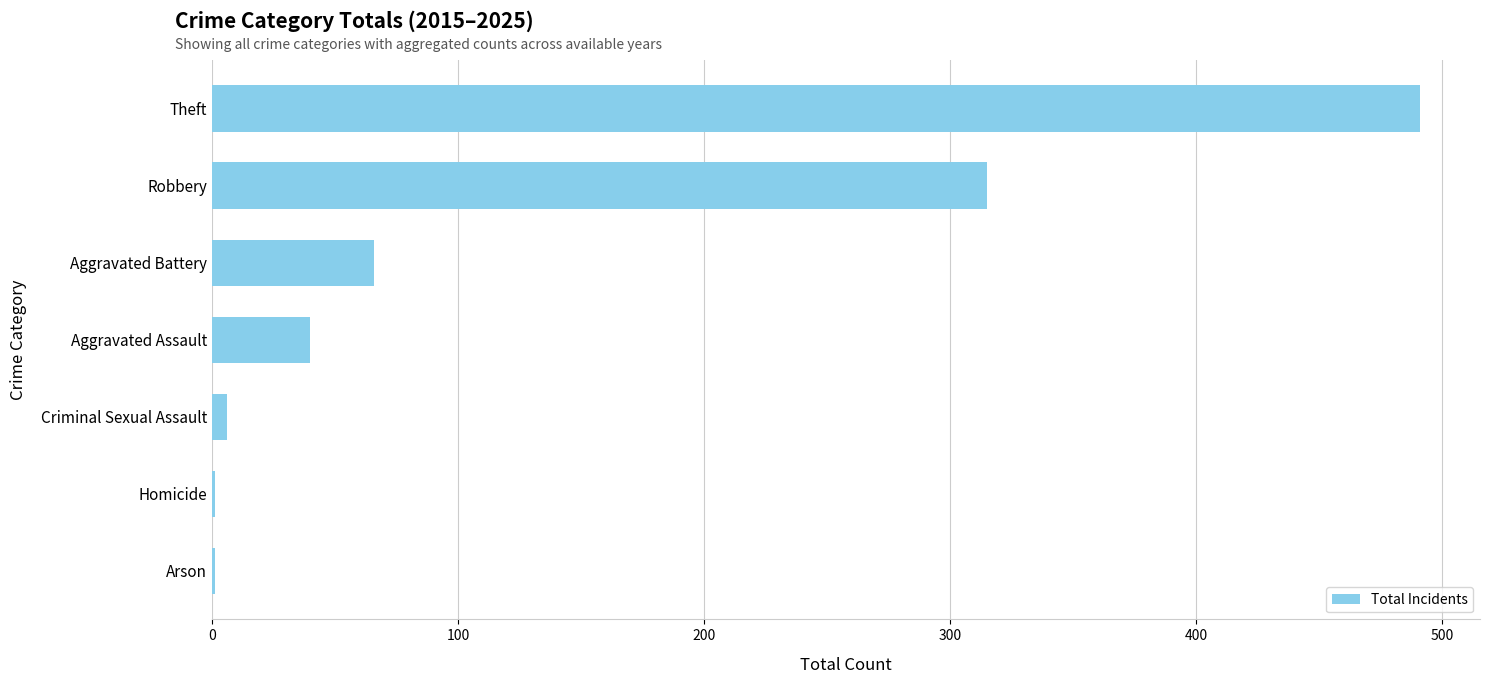

What is the change in value from Aggravated Assault to Theft?

+451